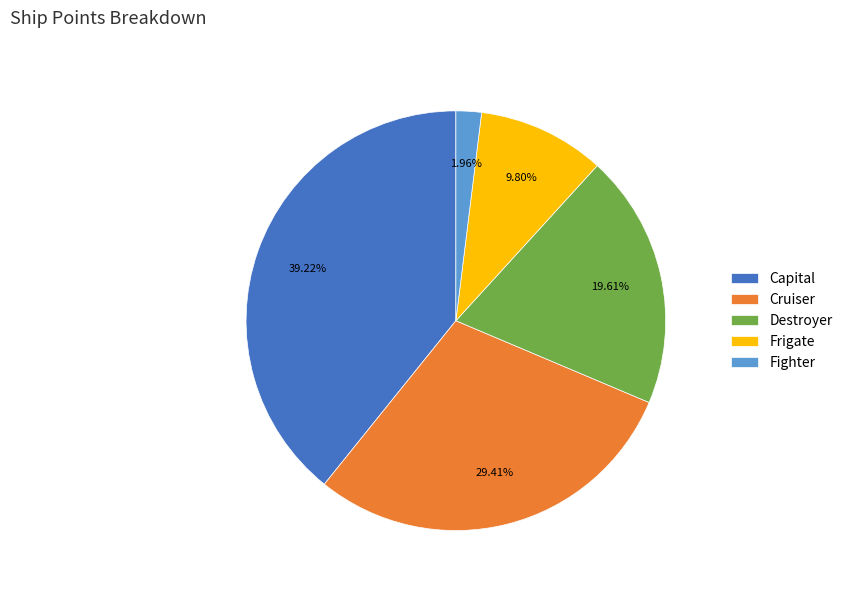

To the nearest percent, what portion does Destroyer represent?

20%